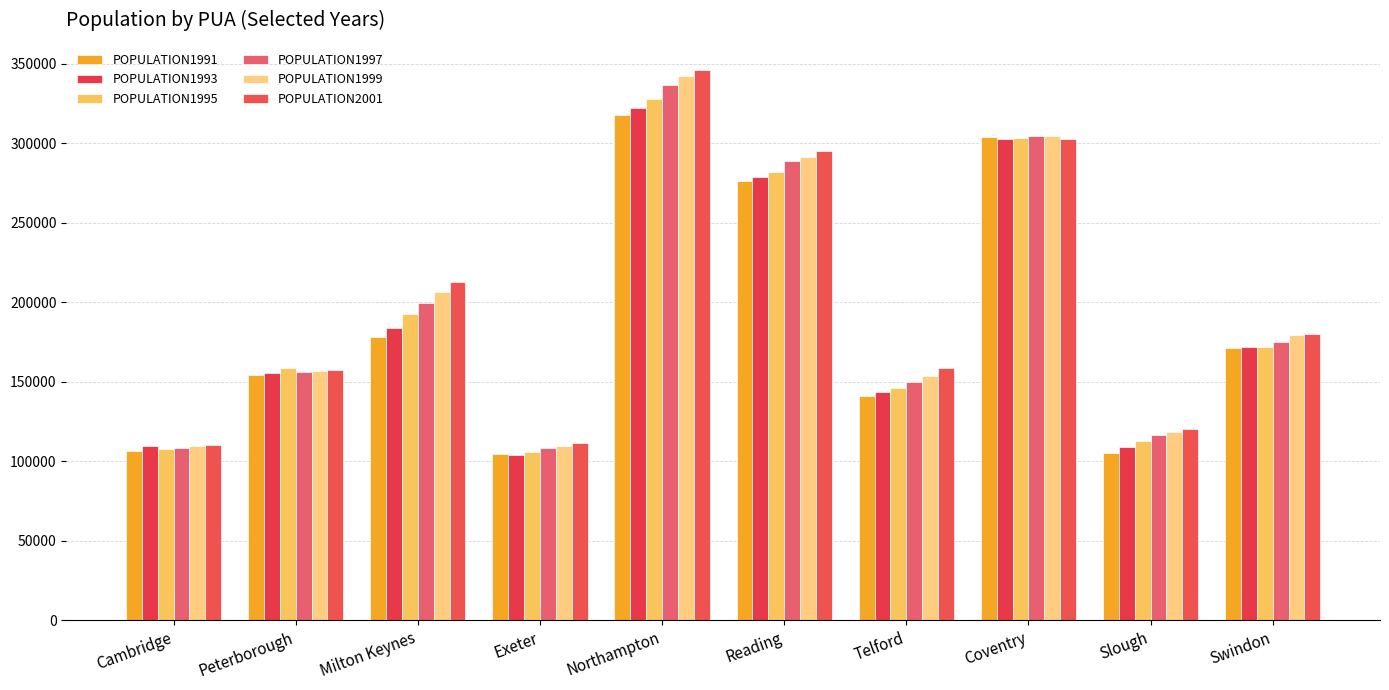

True or false: POPULATION1991 has a value of 303871 at Coventry.

True